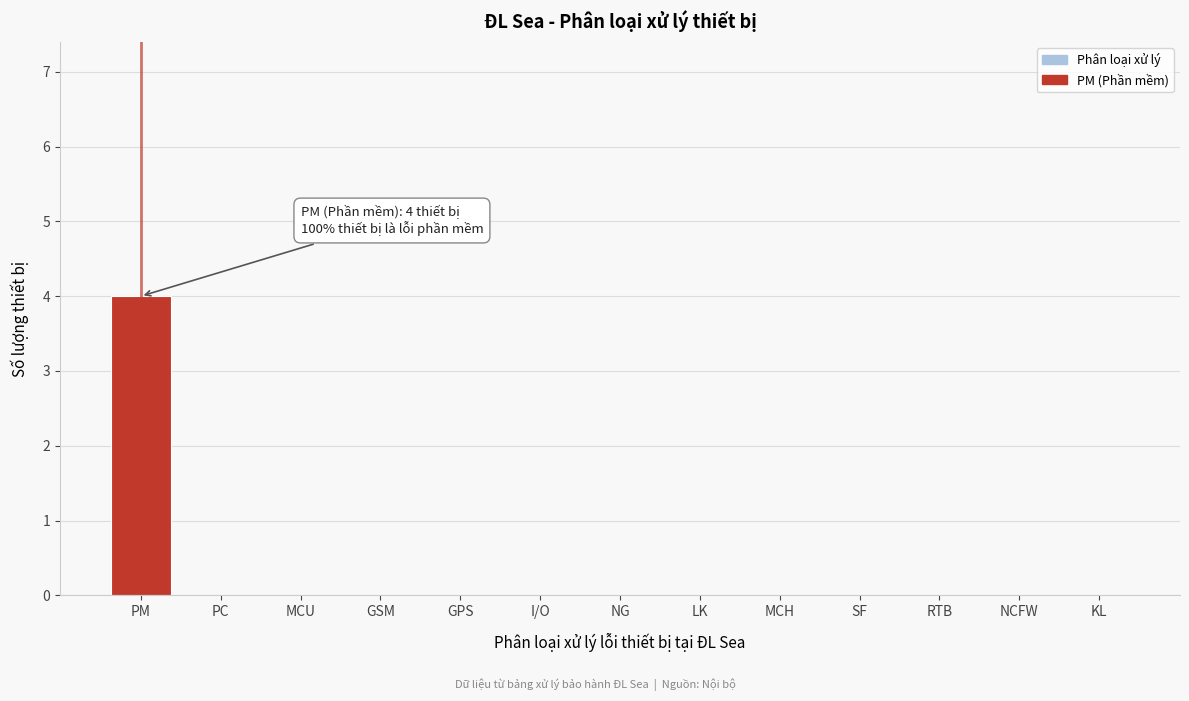

Reading right to left, what are all the values shown in this chart?

KL=0	NCFW=0	RTB=0	SF=0	MCH=0	LK=0	NG=0	I/O=0	GPS=0	GSM=0	MCU=0	PC=0	PM=4